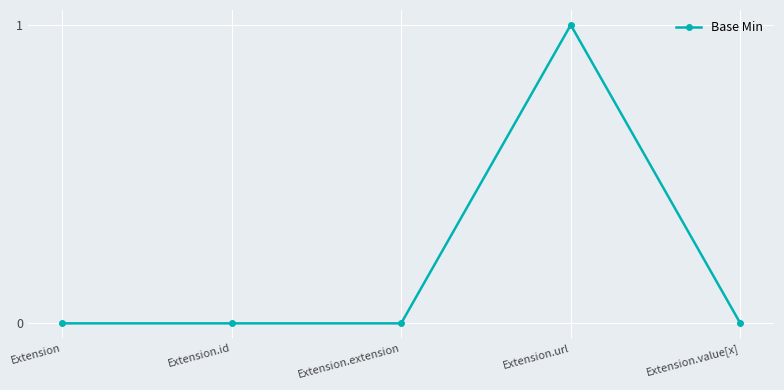

What is the sum of all values?

1